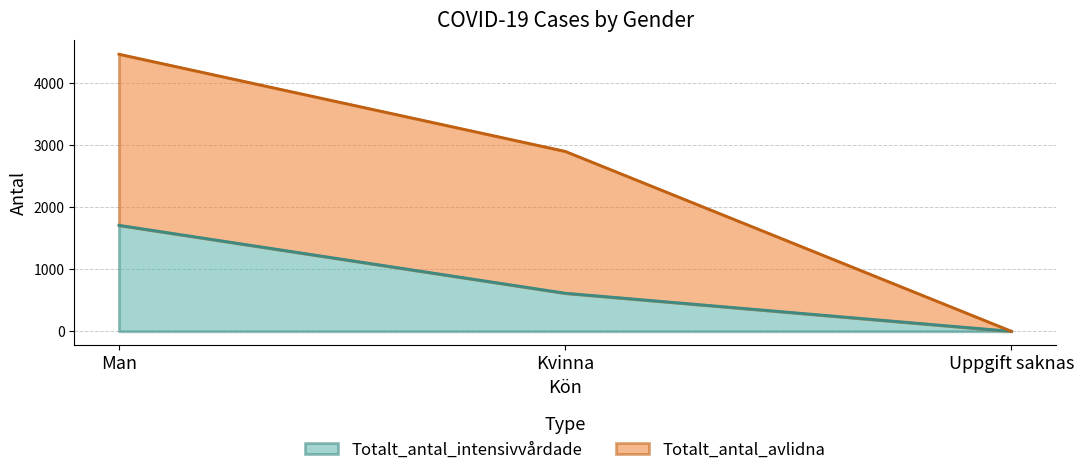

What is the label of the 1st point from the left?

Man